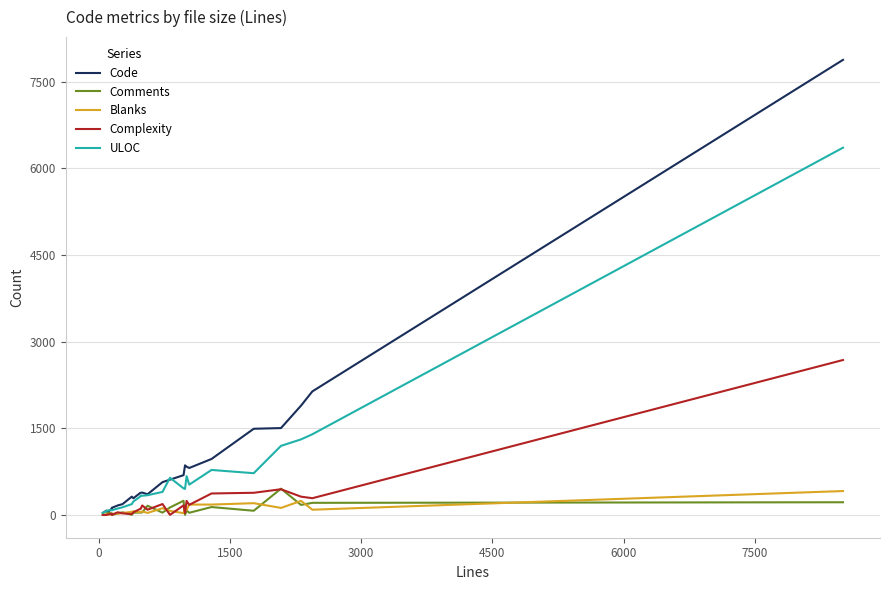

What is the highest value of the Complexity series?

2682